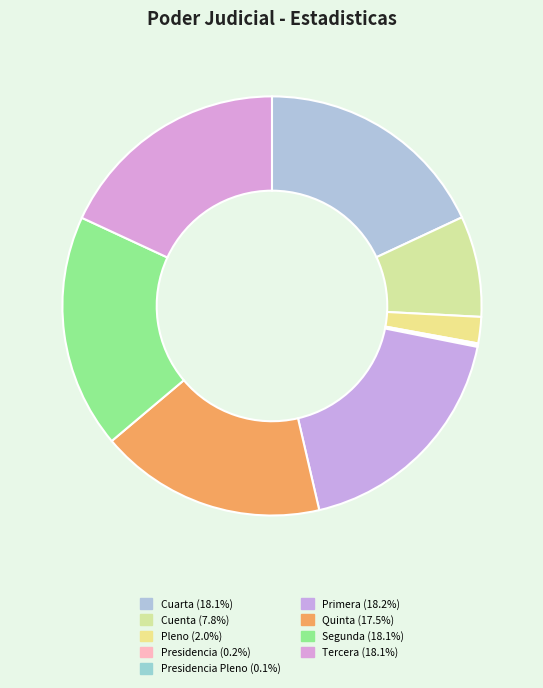

Count the number of slices in the pie.

9